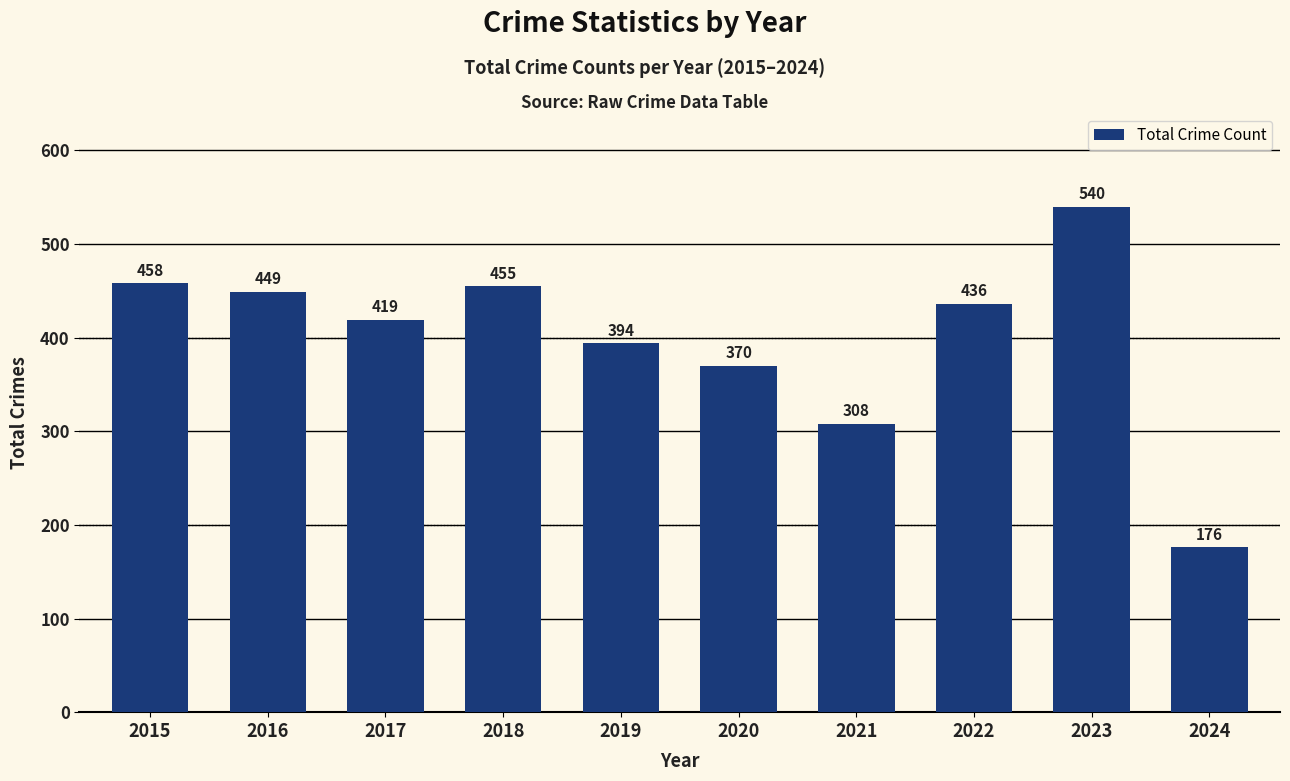

Reading left to right, what are all the values shown in this chart?

458	449	419	455	394	370	308	436	540	176